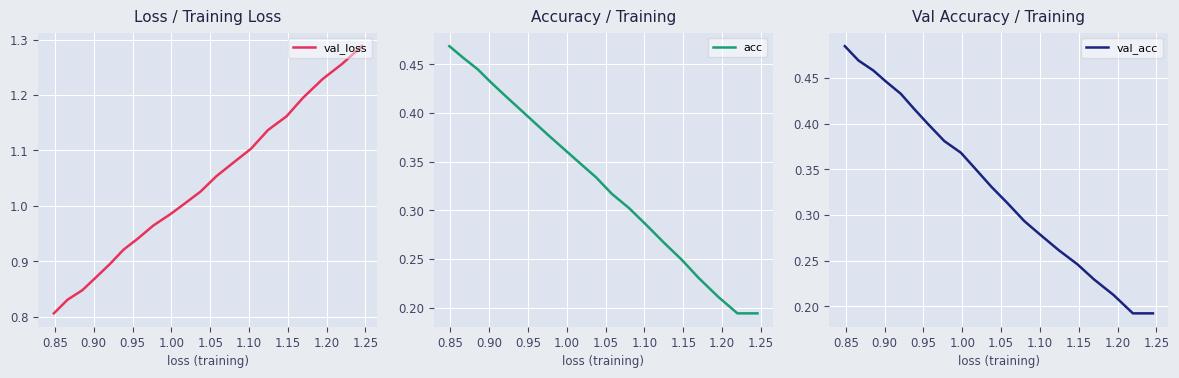

True or false: val_loss and val_acc intersect in this chart.

False